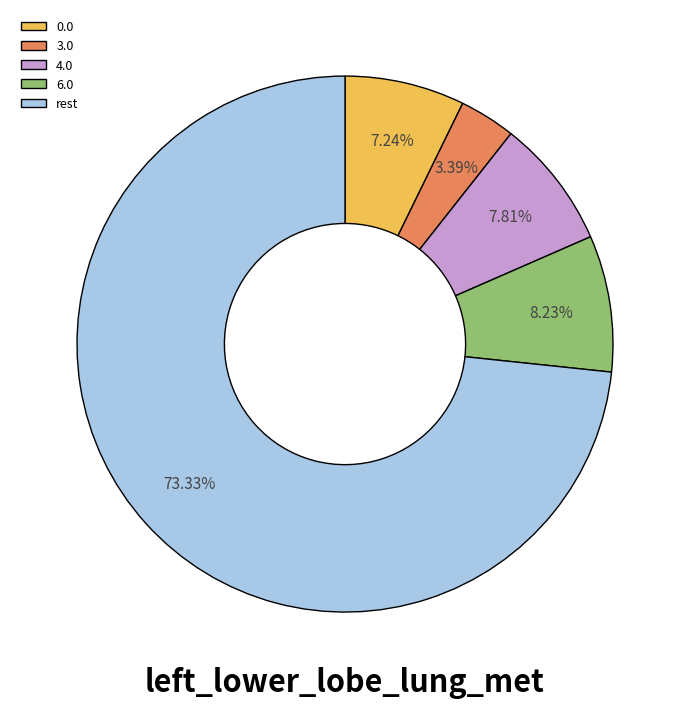

How many slices are in this pie chart?

5